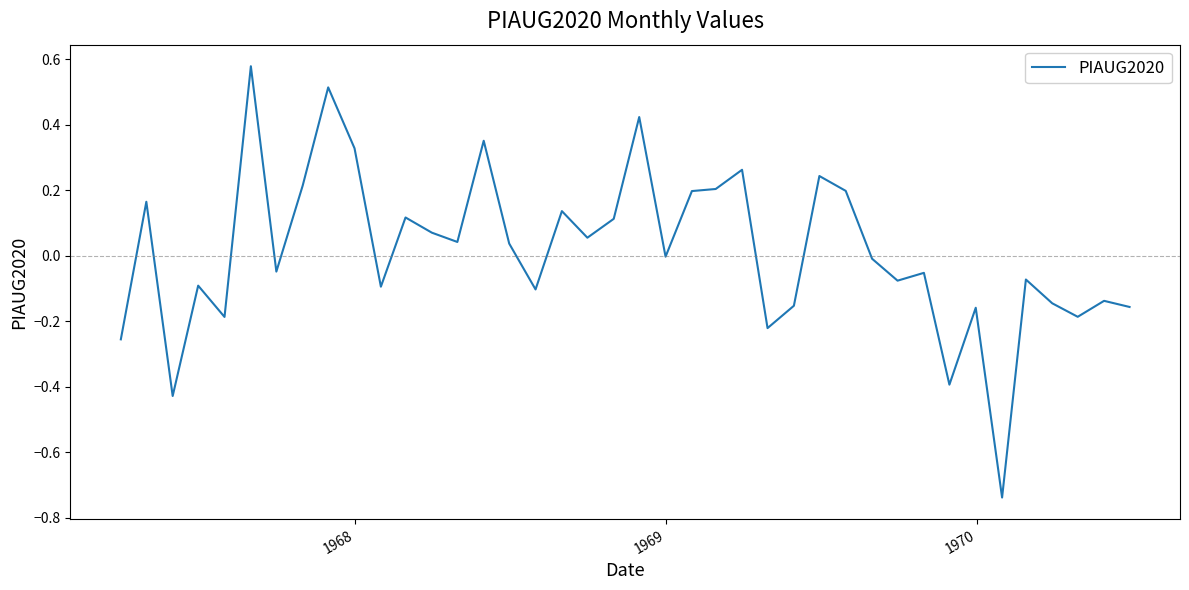

What is the difference between the maximum and minimum values?

1.3